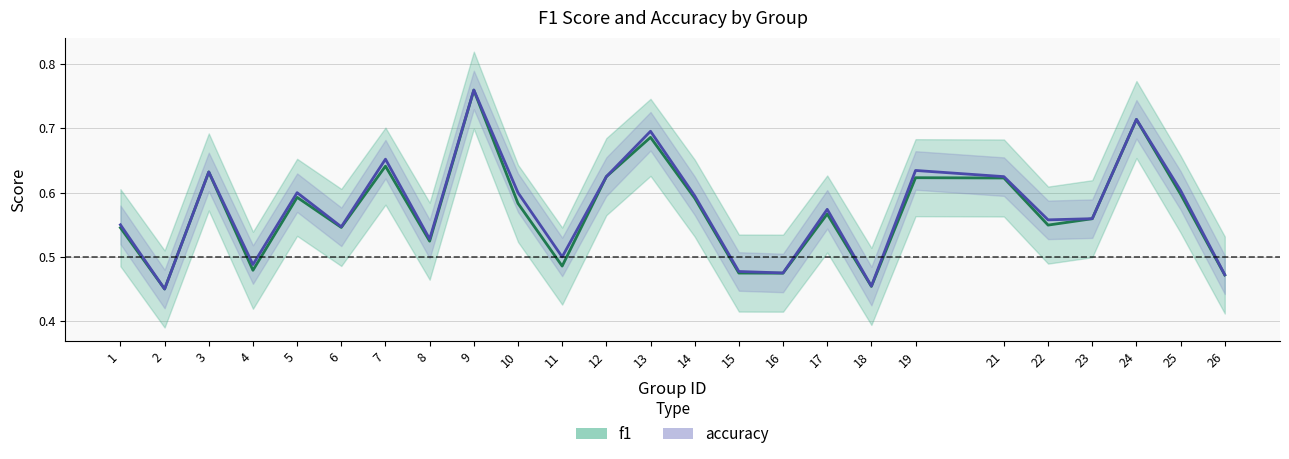

What is the smallest value displayed?

0.5